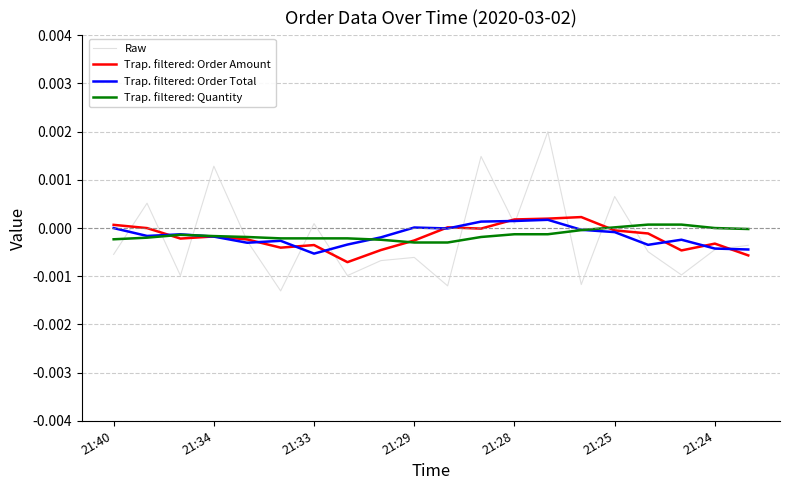

Is this an area chart (filled region under the line)?

No